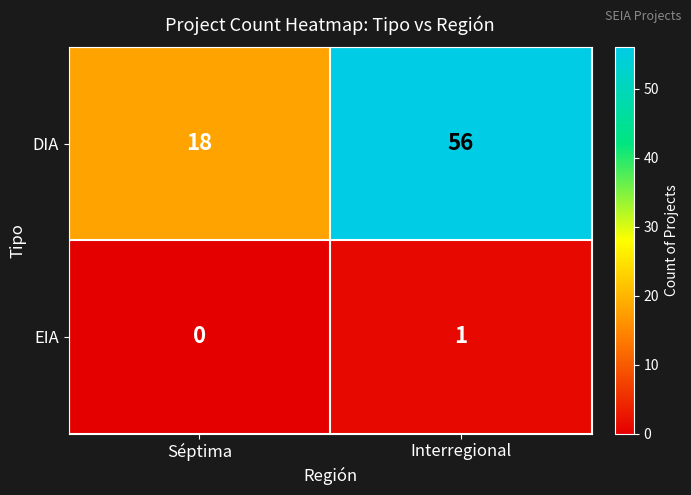

Which series changed the most between Séptima and Interregional?

DIA